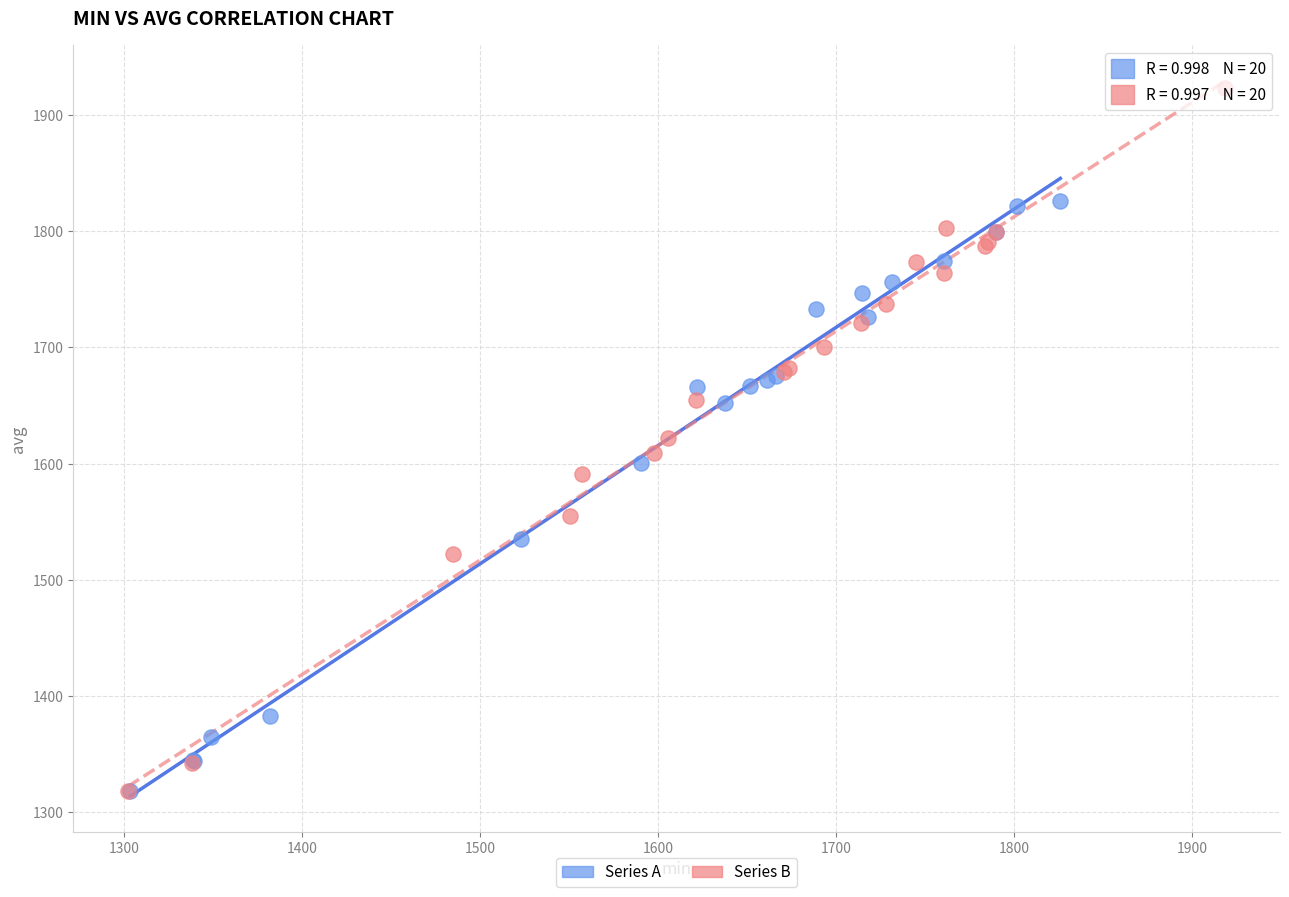

Which series contains the highest Y value?

Series B